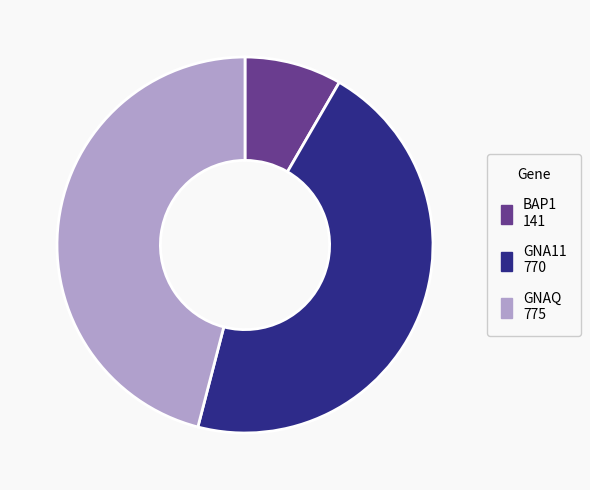

What is the ratio of the value at GNAQ to the value at GNA11?

1.0